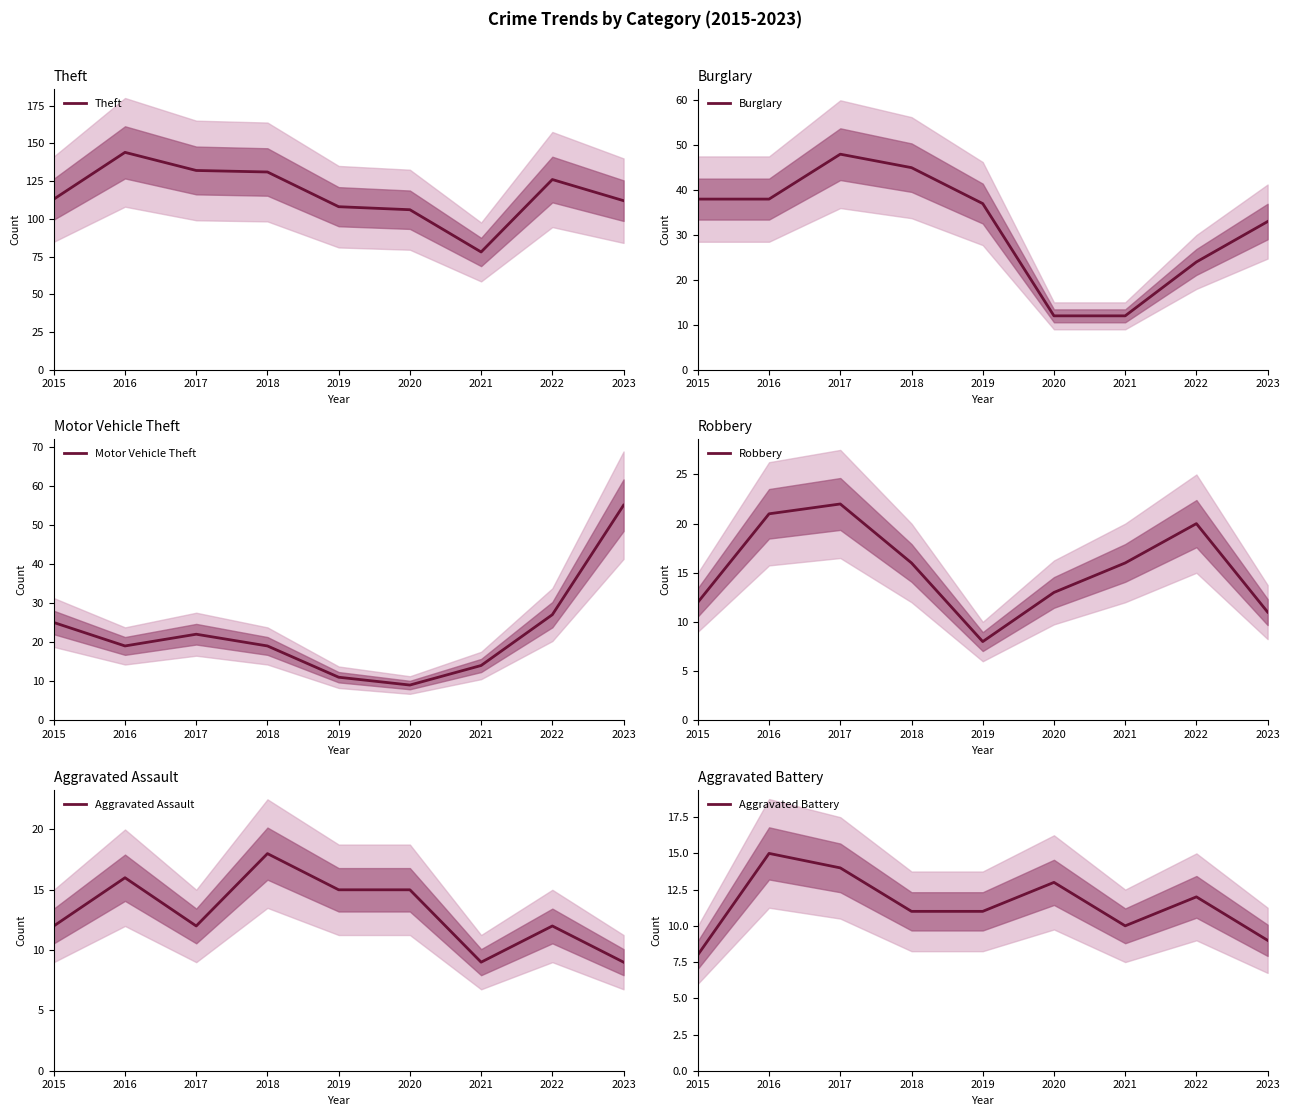

What is the minimum value for Motor Vehicle Theft?

9